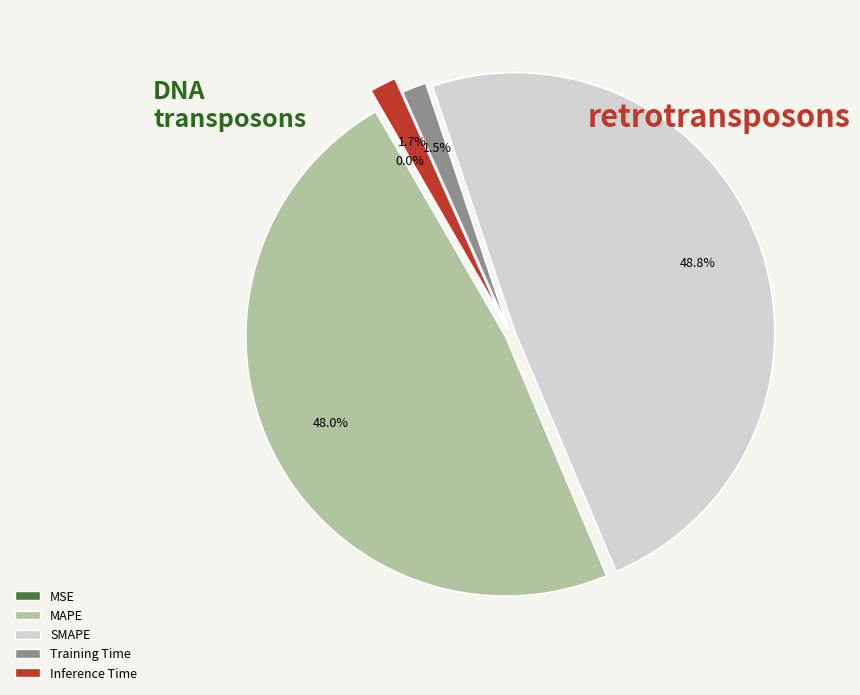

Which has a higher value, SMAPE or Training Time?

SMAPE